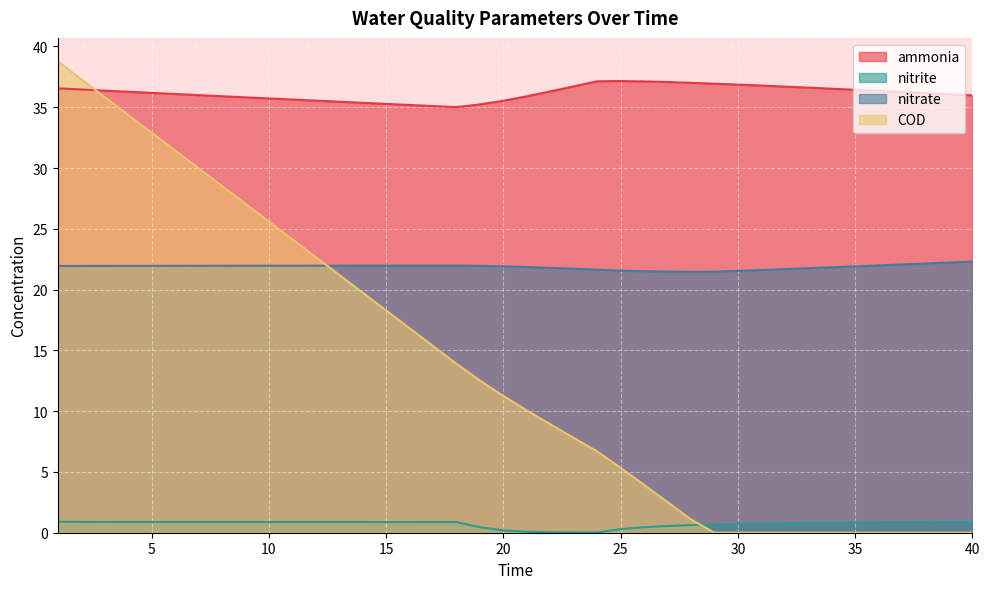

What is the sum of the nitrate values at 15 and 22?

43.8